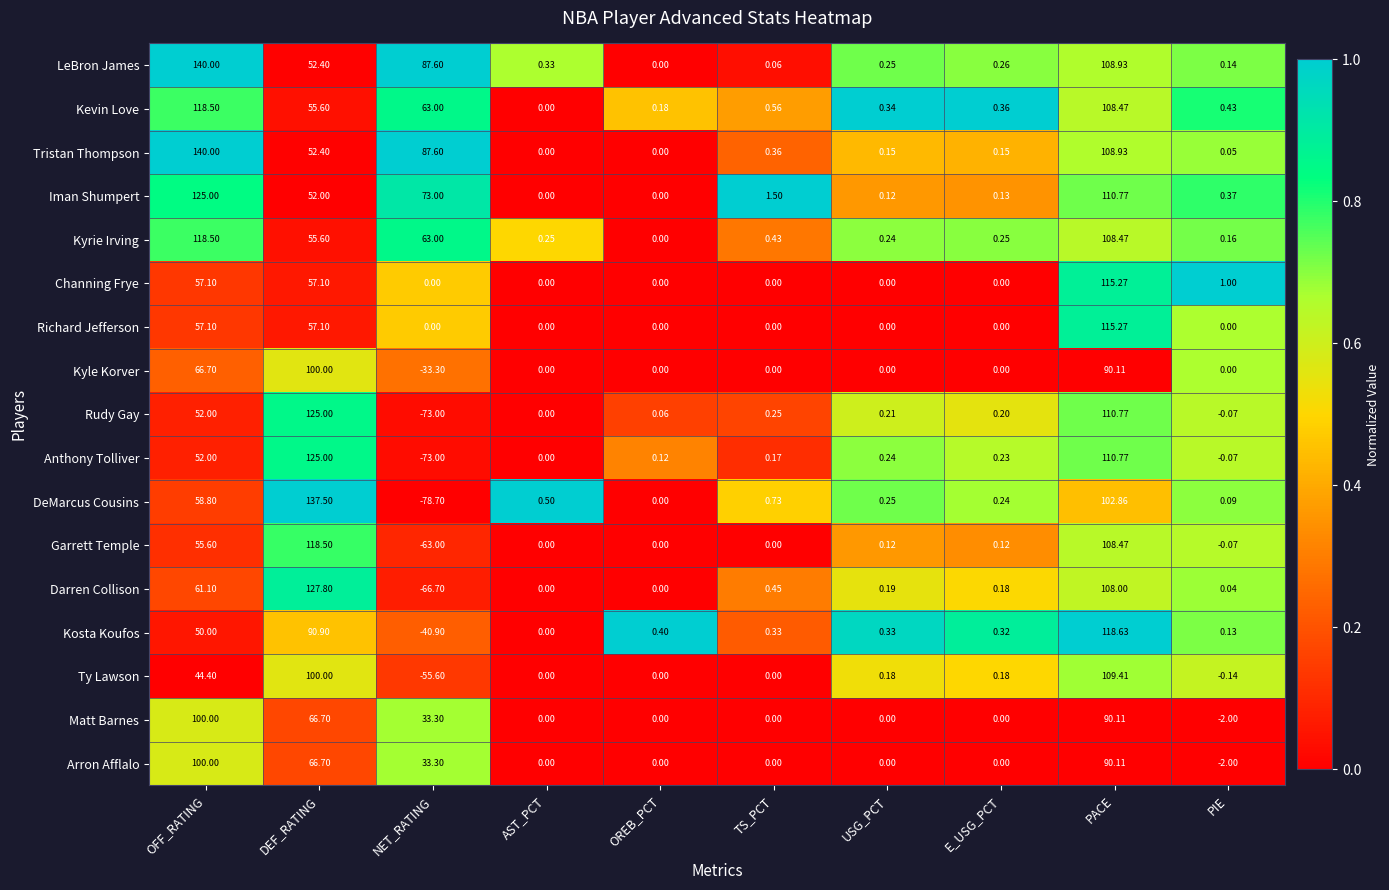

Where does the Darren Collison series first go above 0?

OFF_RATING